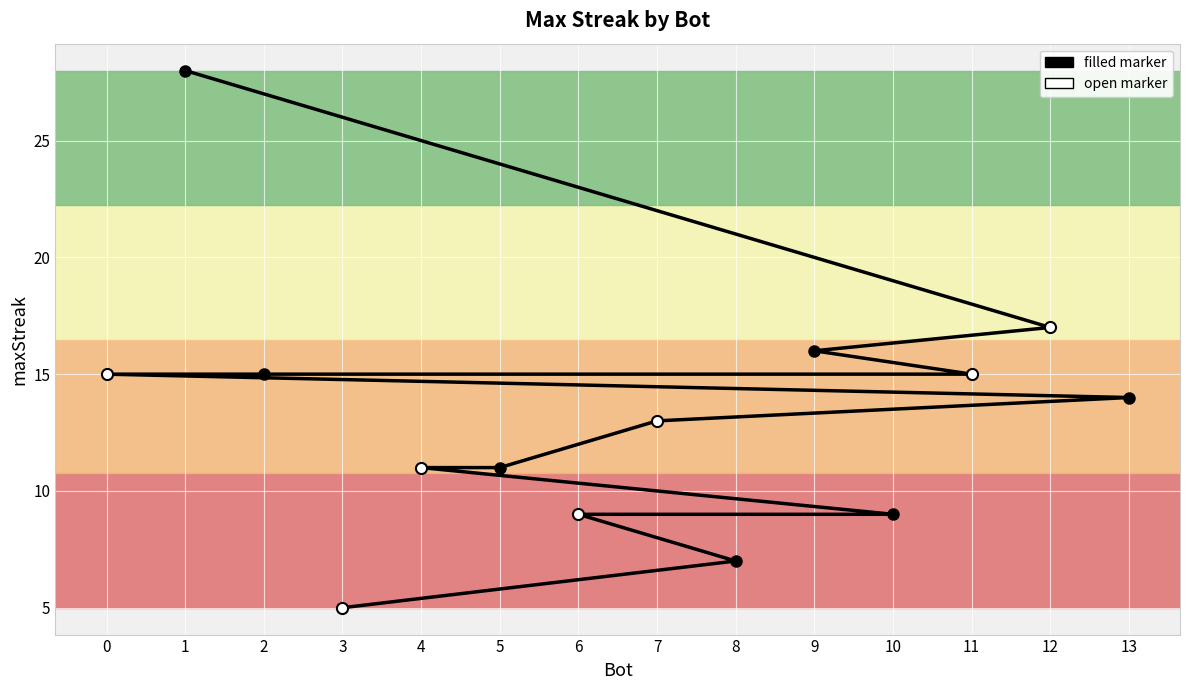

Between 5 and 10, which is larger?

5